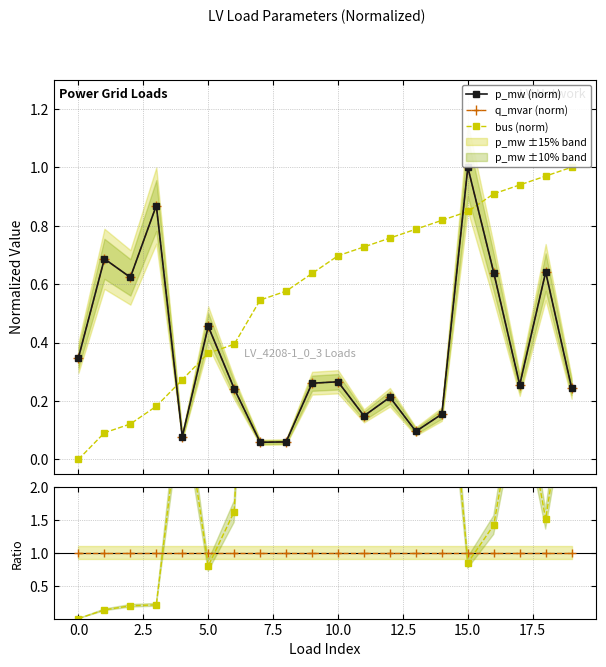

True or false: q/p ratio has a value of 1.0 at 17.5.

True